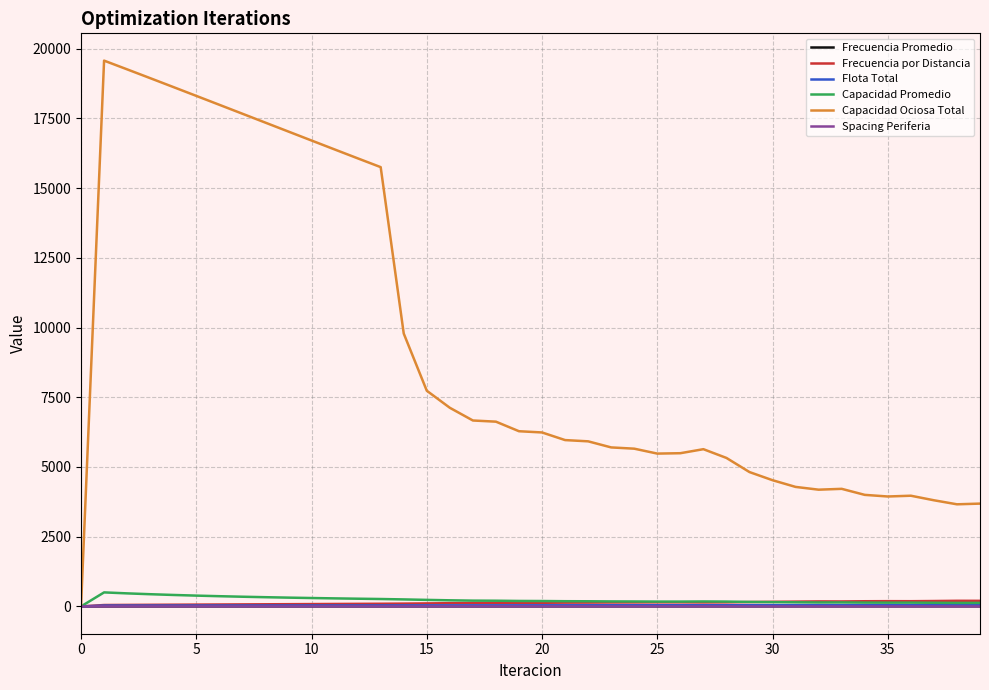

Which series has the largest range (max minus min)?

Capacidad Ociosa Total